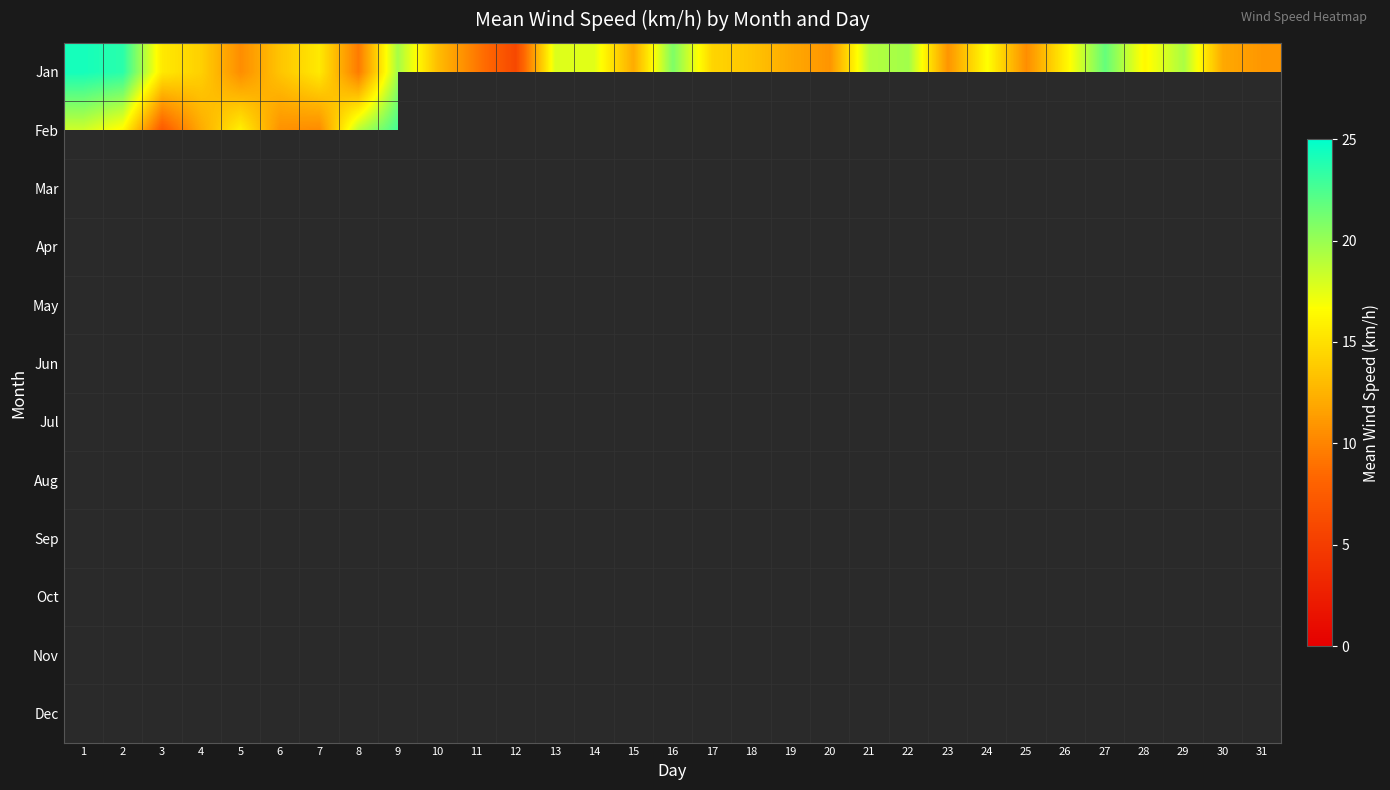

At which category does the chart reach its minimum across all series?

12